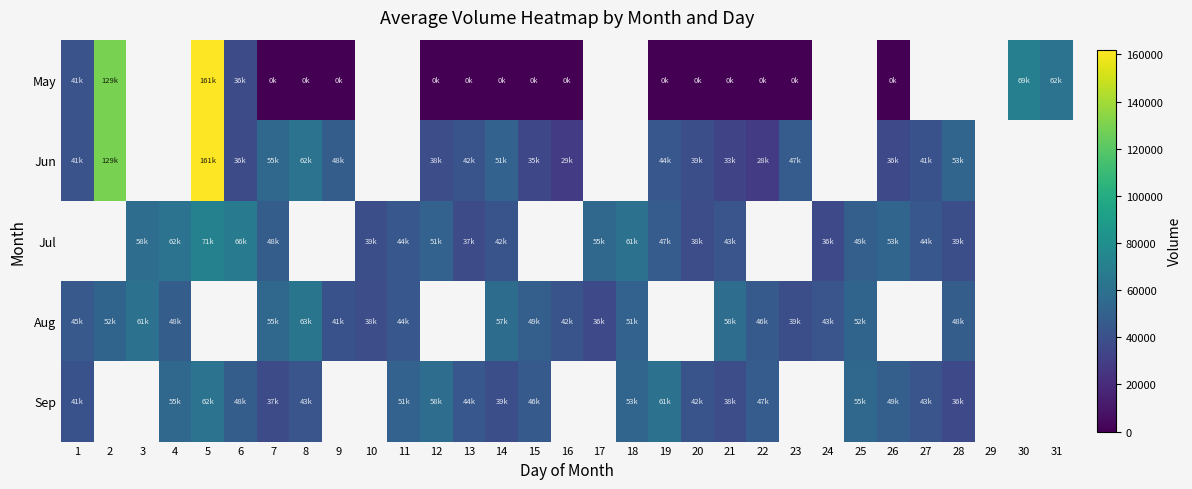

At how many categories does at least one series exceed 37255?

30